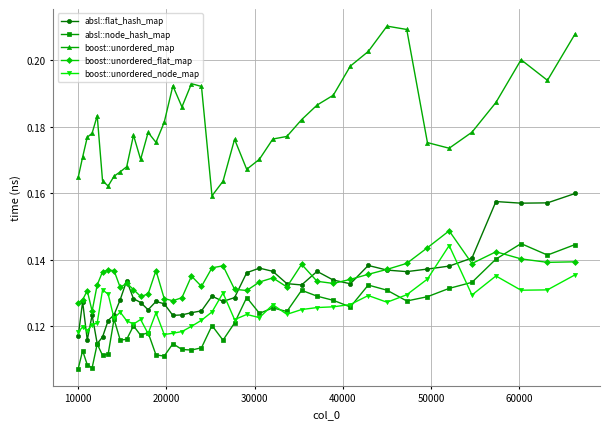

Which series has the largest total across all categories?

boost::unordered_map